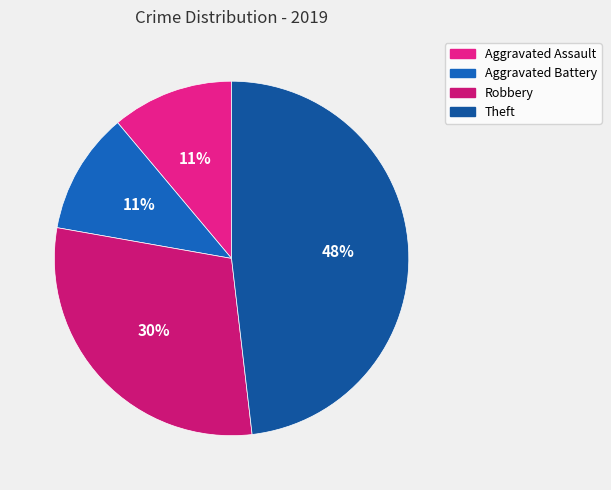

To the nearest percent, what is the difference between the Aggravated Assault and Robbery slice percentages?

19%